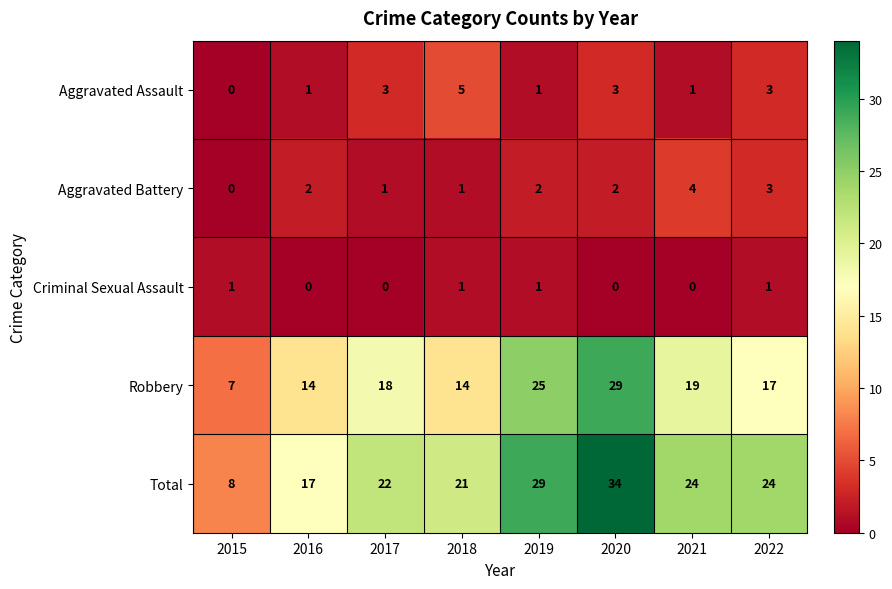

What is the total value across all series at 2021?

48